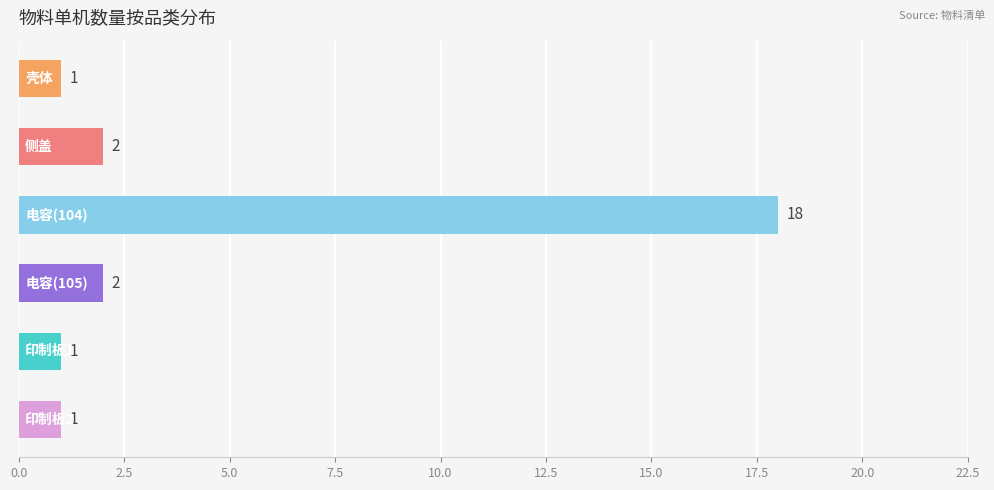

What is the difference between the maximum and minimum values?

17